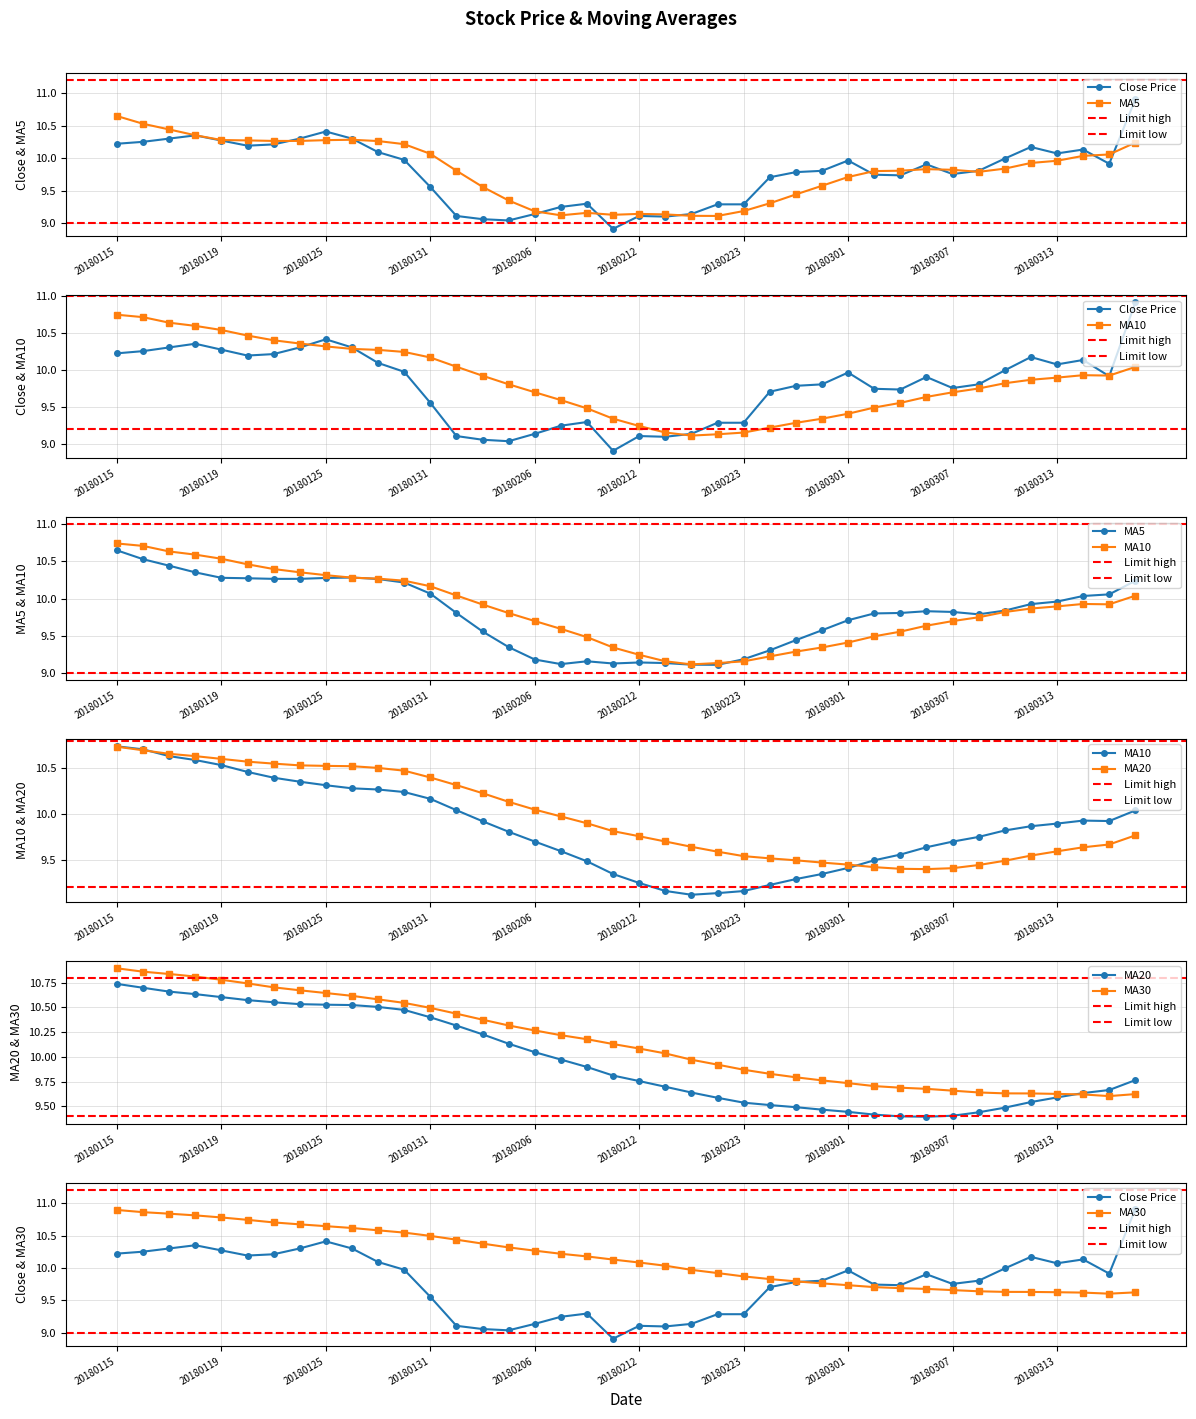

Reading right to left, transcribe all the data shown in this chart.

close: 20180316=10.9	20180315=9.9	20180314=10.1	20180313=10.1	20180312=10.2	20180309=10.0	20180308=9.8	20180307=9.8	20180306=9.9	20180305=9.7	20180302=9.7	20180301=10.0	20180228=9.8	20180227=9.8	20180226=9.7	20180223=9.3	20180222=9.3	20180214=9.1	20180213=9.1	20180212=9.1	20180209=8.9	20180208=9.3	20180207=9.2	20180206=9.1	20180205=9.0	20180202=9.1	20180201=9.1	20180131=9.6	20180130=10.0	20180129=10.1	20180126=10.3	20180125=10.4	20180124=10.3	20180123=10.2	20180122=10.2	20180119=10.3	20180118=10.4	20180117=10.3	20180116=10.3	20180115=10.2
ma5: 20180316=10.2	20180315=10.1	20180314=10.0	20180313=10.0	20180312=9.9	20180309=9.8	20180308=9.8	20180307=9.8	20180306=9.8	20180305=9.8	20180302=9.8	20180301=9.7	20180228=9.6	20180227=9.4	20180226=9.3	20180223=9.2	20180222=9.1	20180214=9.1	20180213=9.1	20180212=9.1	20180209=9.1	20180208=9.2	20180207=9.1	20180206=9.2	20180205=9.3	20180202=9.6	20180201=9.8	20180131=10.1	20180130=10.2	20180129=10.3	20180126=10.3	20180125=10.3	20180124=10.3	20180123=10.3	20180122=10.3	20180119=10.3	20180118=10.4	20180117=10.4	20180116=10.5	20180115=10.6
ma10: 20180316=10.0	20180315=9.9	20180314=9.9	20180313=9.9	20180312=9.9	20180309=9.8	20180308=9.7	20180307=9.7	20180306=9.6	20180305=9.6	20180302=9.5	20180301=9.4	20180228=9.3	20180227=9.3	20180226=9.2	20180223=9.2	20180222=9.1	20180214=9.1	20180213=9.2	20180212=9.2	20180209=9.3	20180208=9.5	20180207=9.6	20180206=9.7	20180205=9.8	20180202=9.9	20180201=10.0	20180131=10.2	20180130=10.2	20180129=10.3	20180126=10.3	20180125=10.3	20180124=10.4	20180123=10.4	20180122=10.5	20180119=10.5	20180118=10.6	20180117=10.6	20180116=10.7	20180115=10.7
ma20: 20180316=9.8	20180315=9.7	20180314=9.6	20180313=9.6	20180312=9.5	20180309=9.5	20180308=9.4	20180307=9.4	20180306=9.4	20180305=9.4	20180302=9.4	20180301=9.4	20180228=9.5	20180227=9.5	20180226=9.5	20180223=9.5	20180222=9.6	20180214=9.6	20180213=9.7	20180212=9.8	20180209=9.8	20180208=9.9	20180207=10.0	20180206=10.0	20180205=10.1	20180202=10.2	20180201=10.3	20180131=10.4	20180130=10.5	20180129=10.5	20180126=10.5	20180125=10.5	20180124=10.5	20180123=10.6	20180122=10.6	20180119=10.6	20180118=10.6	20180117=10.7	20180116=10.7	20180115=10.7
ma30: 20180316=9.6	20180315=9.6	20180314=9.6	20180313=9.6	20180312=9.6	20180309=9.6	20180308=9.6	20180307=9.7	20180306=9.7	20180305=9.7	20180302=9.7	20180301=9.7	20180228=9.8	20180227=9.8	20180226=9.8	20180223=9.9	20180222=9.9	20180214=10.0	20180213=10.0	20180212=10.1	20180209=10.1	20180208=10.2	20180207=10.2	20180206=10.3	20180205=10.3	20180202=10.4	20180201=10.4	20180131=10.5	20180130=10.5	20180129=10.6	20180126=10.6	20180125=10.6	20180124=10.7	20180123=10.7	20180122=10.7	20180119=10.8	20180118=10.8	20180117=10.8	20180116=10.9	20180115=10.9